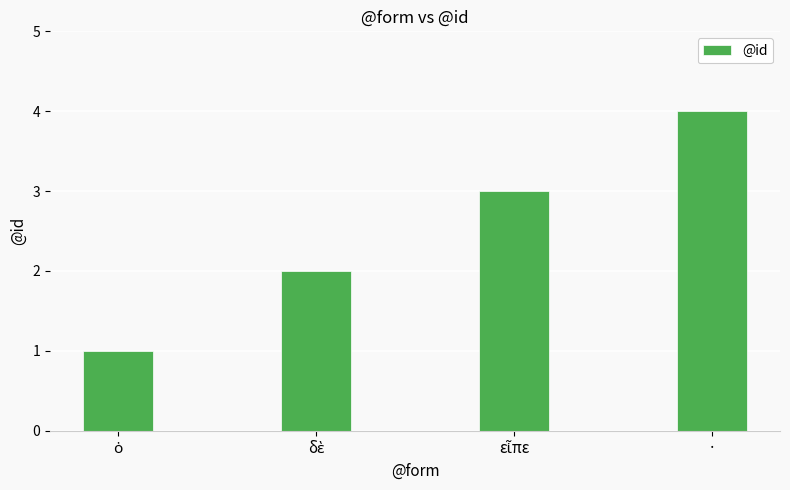

What position from the left is ·?

4